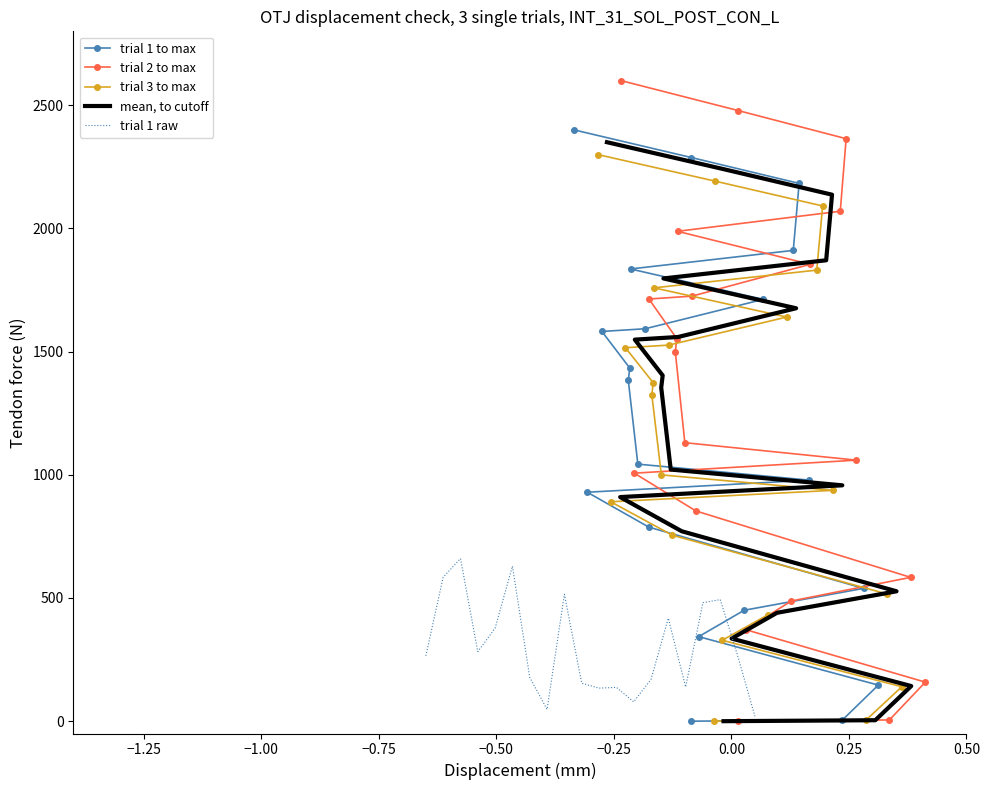

How many interior local valleys does the trial 1 raw series have?

5